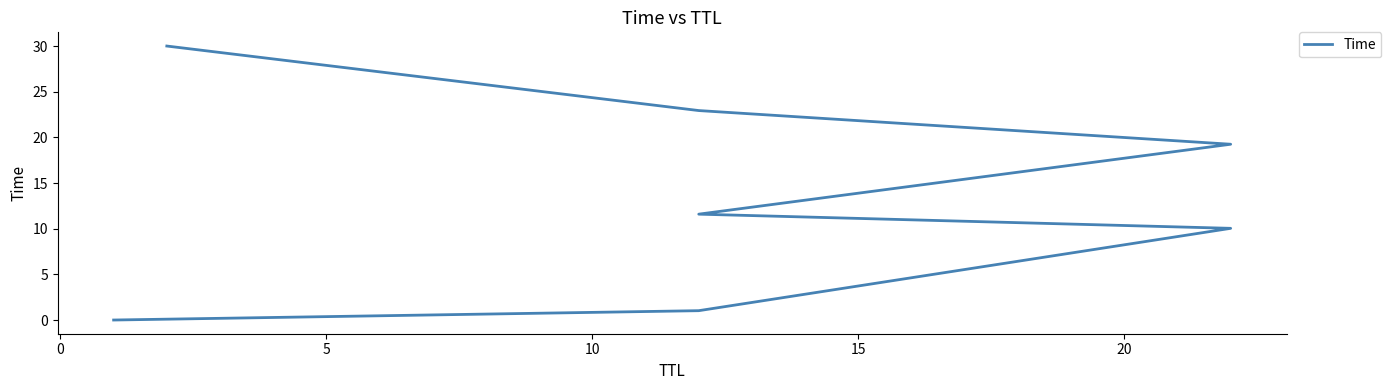

Between 20 and 0, which is larger?

20